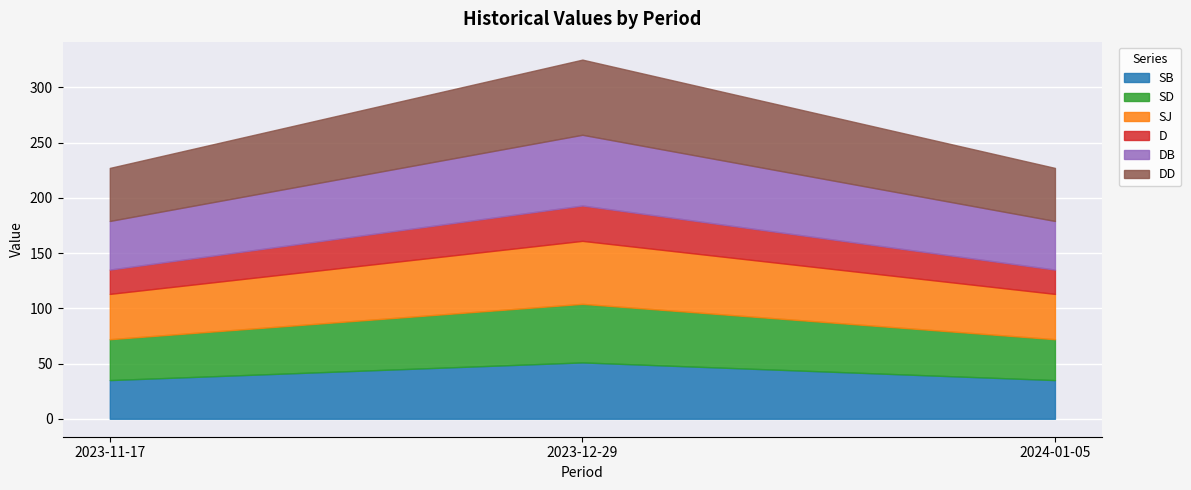

Does the chart display data point markers on the line(s)?

No